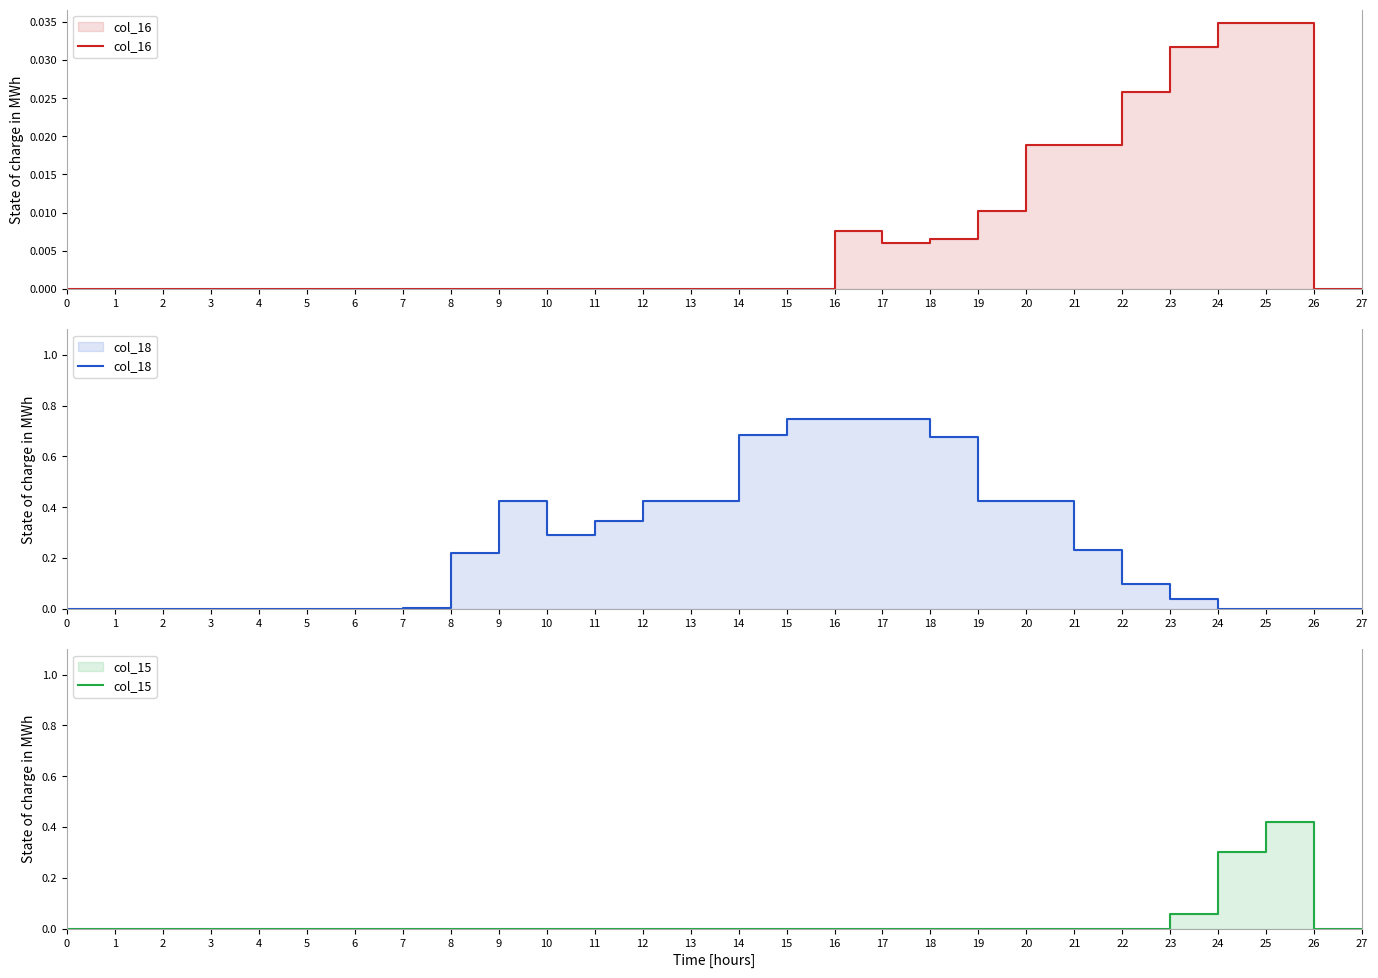

What is the difference between the col_18 values at 8 and 7?

0.2